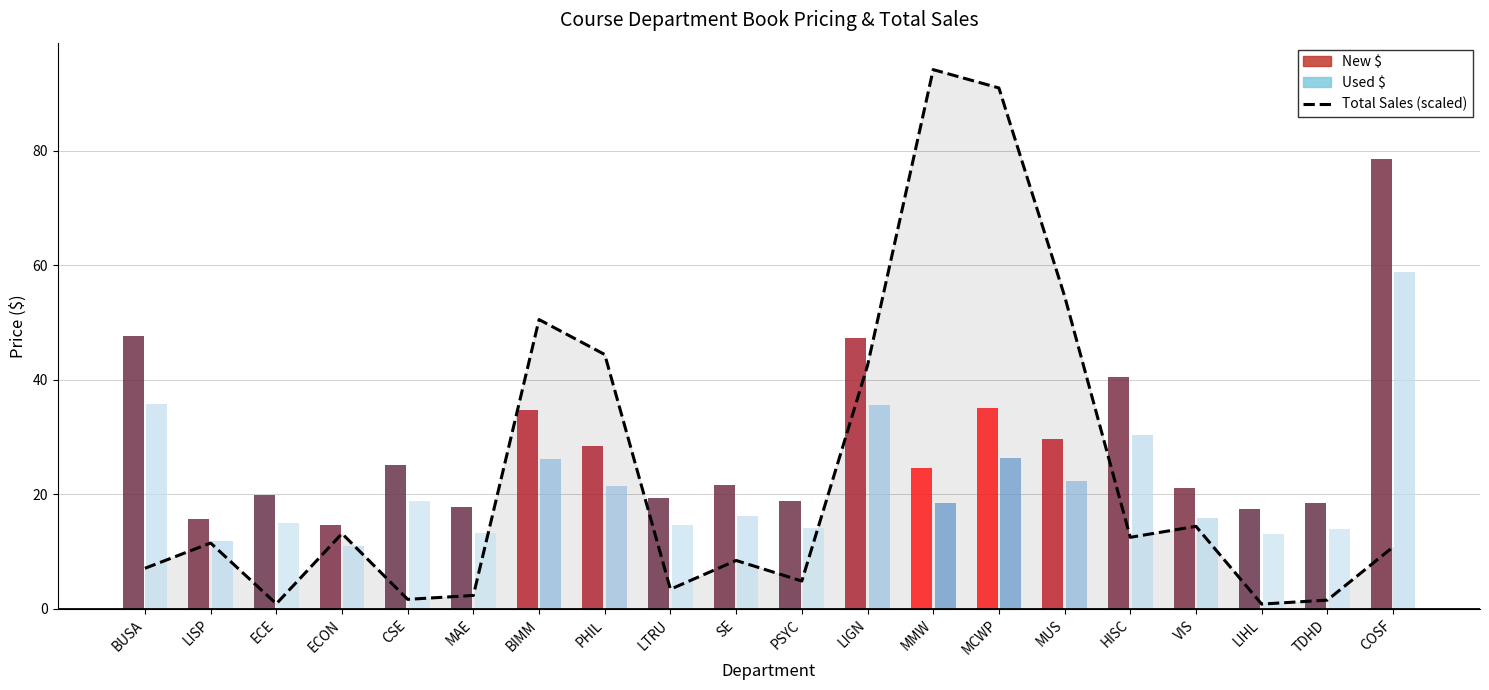

At which label does the data first exceed 11?

LISP